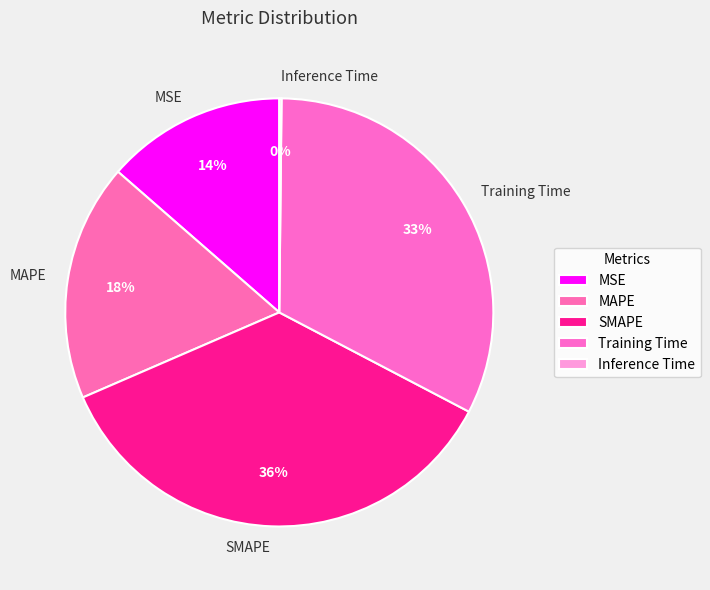

Approximately how many times larger is the value at Training Time compared to MAPE?

1.8